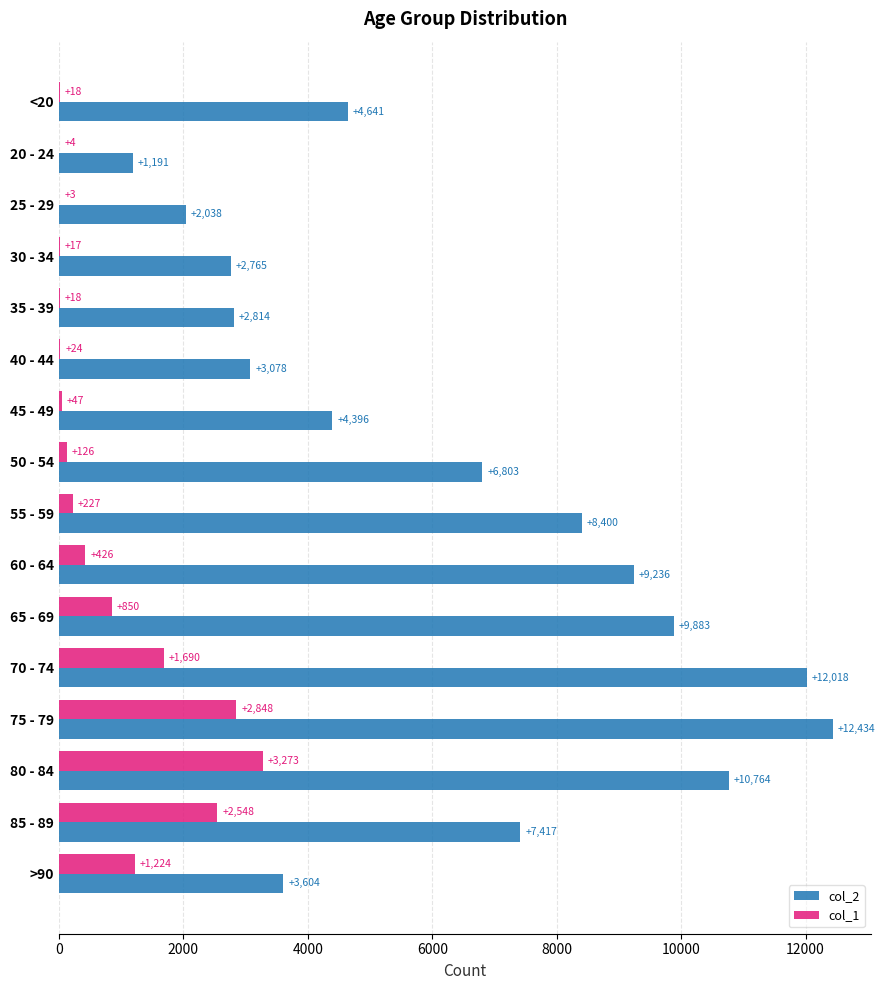

What are all the series names shown in the legend?

col_2, col_1